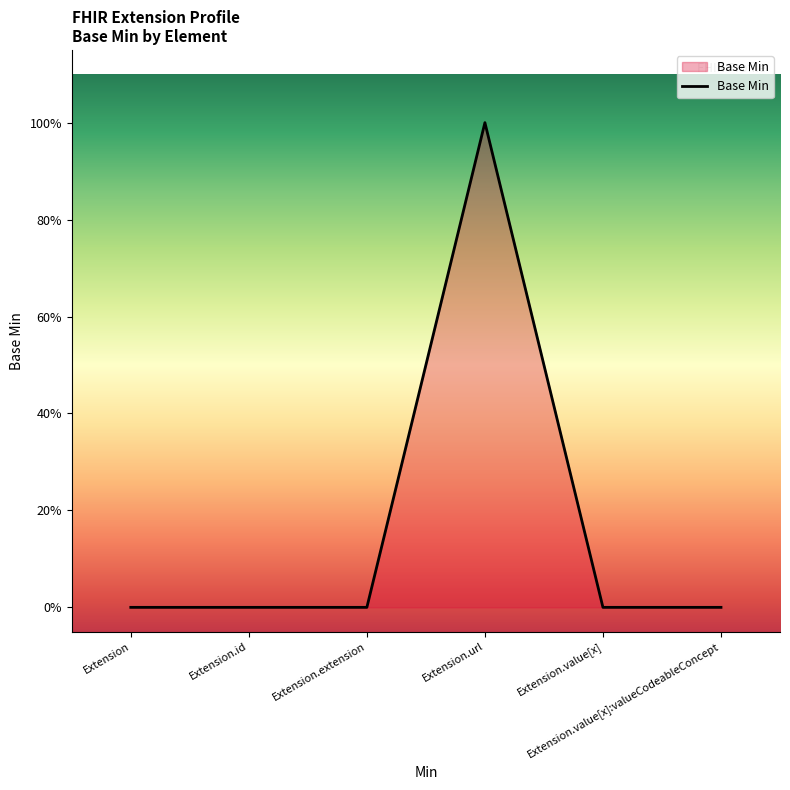

Rank the categories by value from lowest to highest.

Extension, Extension.id, Extension.extension, Extension.value[x], Extension.value[x]:valueCodeableConcept, Extension.url